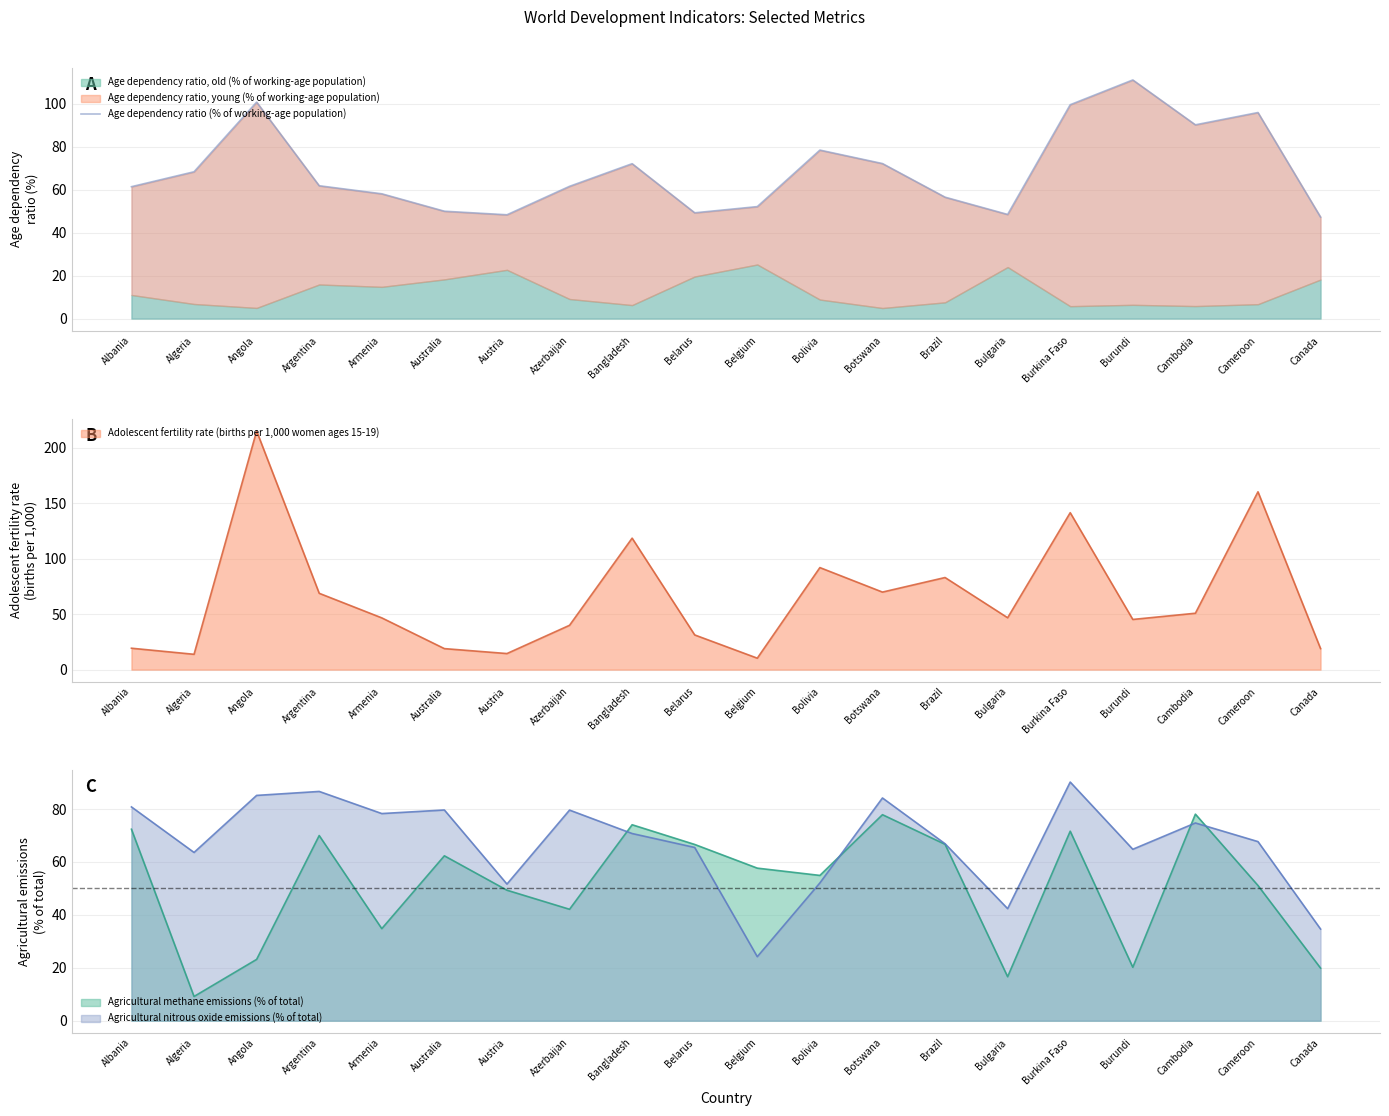

Approximately how many times larger is the value at Argentina compared to Australia?

1.2